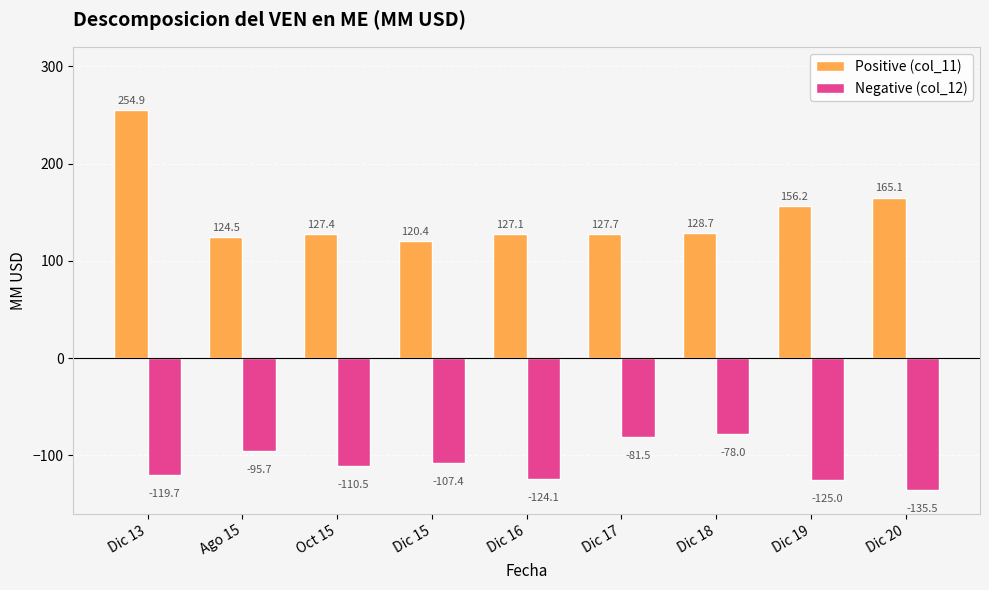

Does the chart contain stacked bars?

No